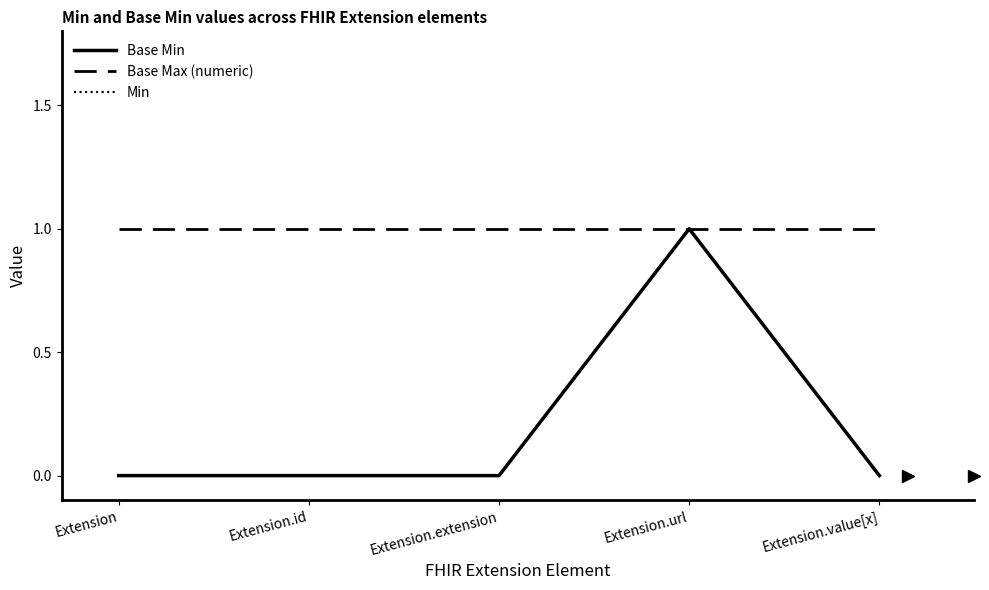

Does the chart have visible grid lines?

No